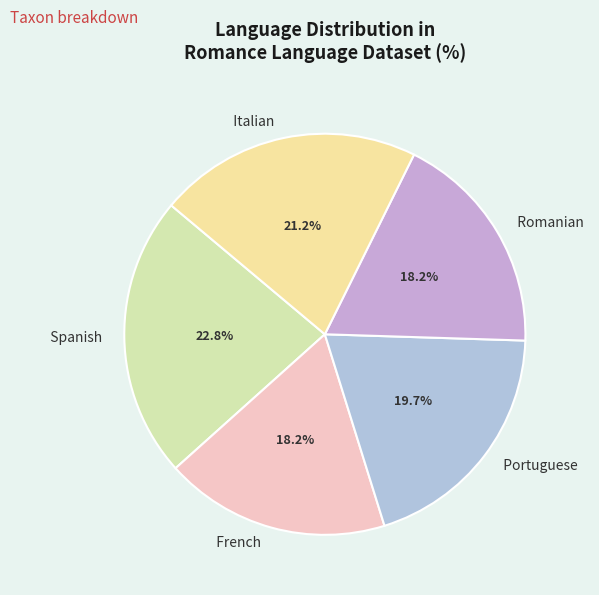

What is the ratio of the value at Romanian to the value at Spanish?

0.8